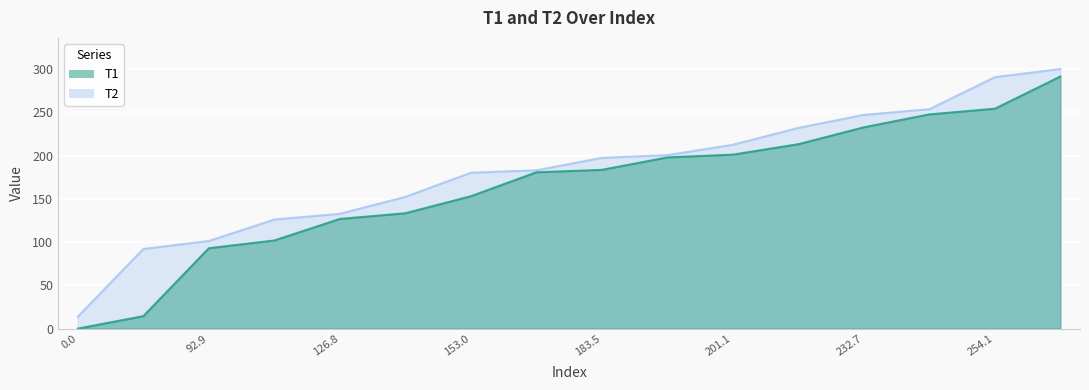

What is the value of the T1 point at the 14th from the left?

247.6